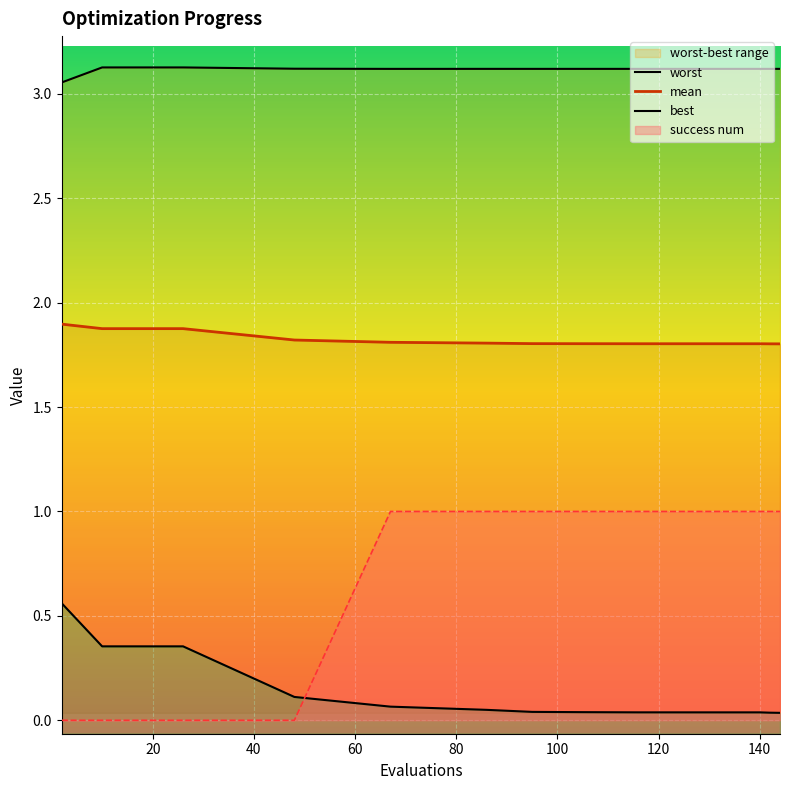

What is the highest value of the success num series?

1.0